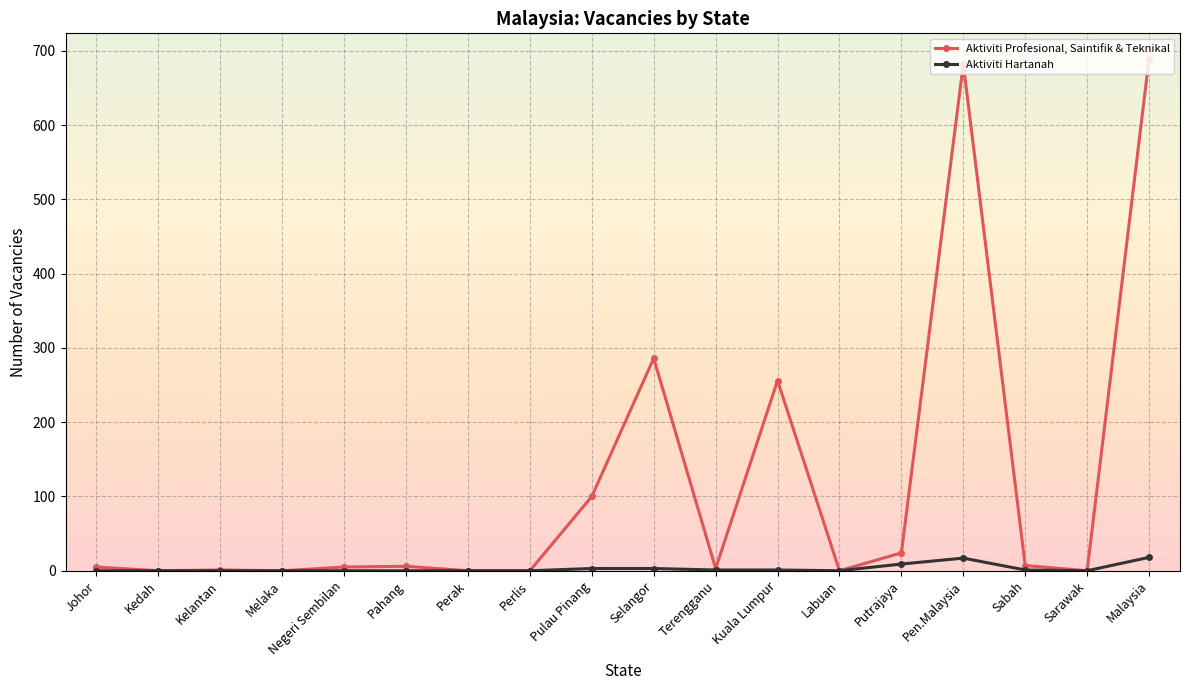

List the series in order of their peak value, lowest first.

Aktiviti Hartanah, Aktiviti Profesional, Saintifik & Teknikal